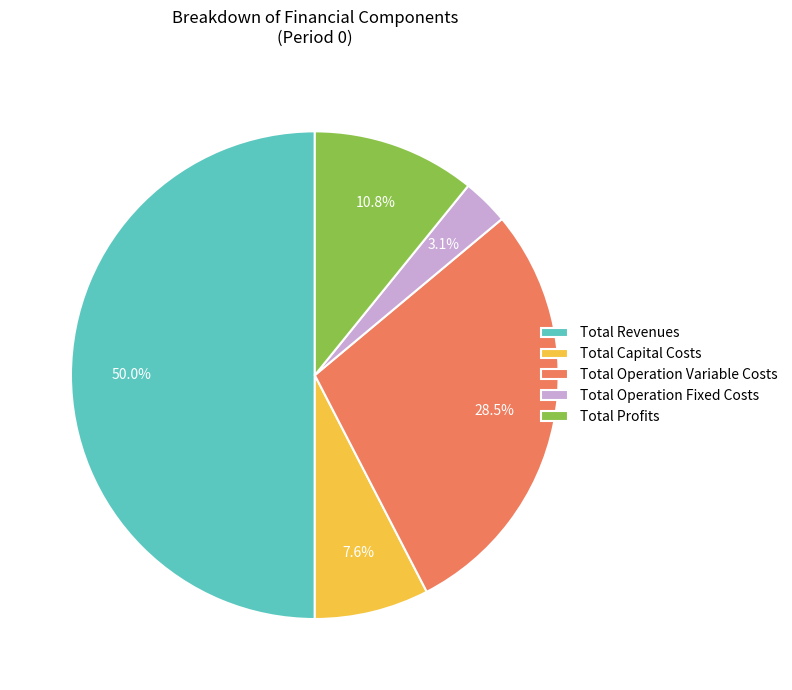

To the nearest percent, what is the average slice percentage?

20%